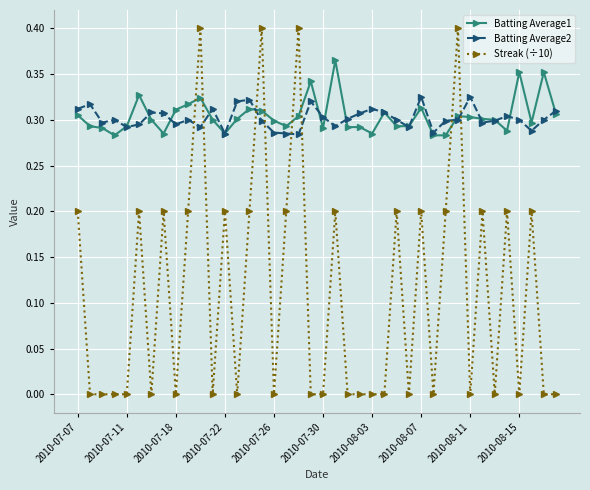

True or false: Batting Average2 has more than 1 interior local peaks.

True